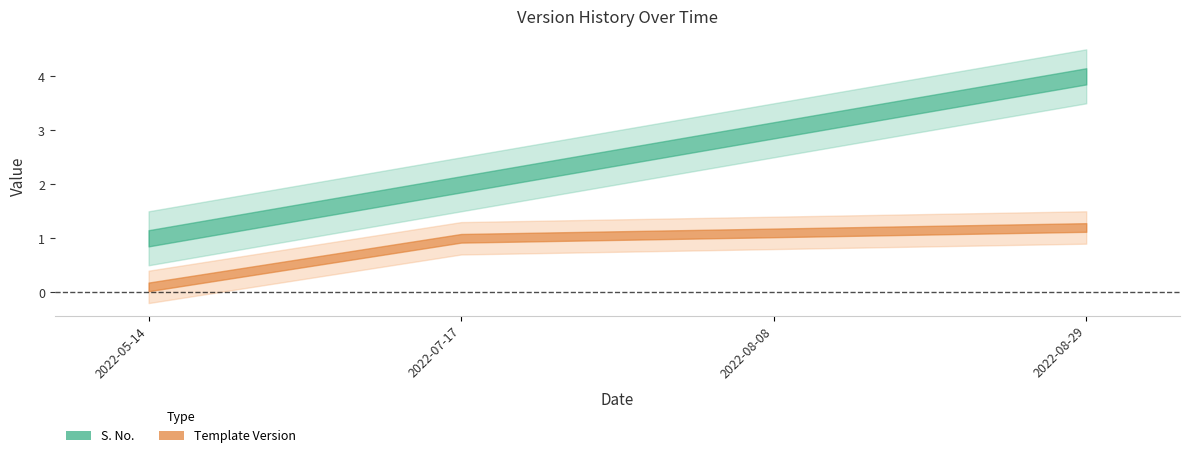

What is the difference between the second highest and minimum values in the S. No. series?

2.0